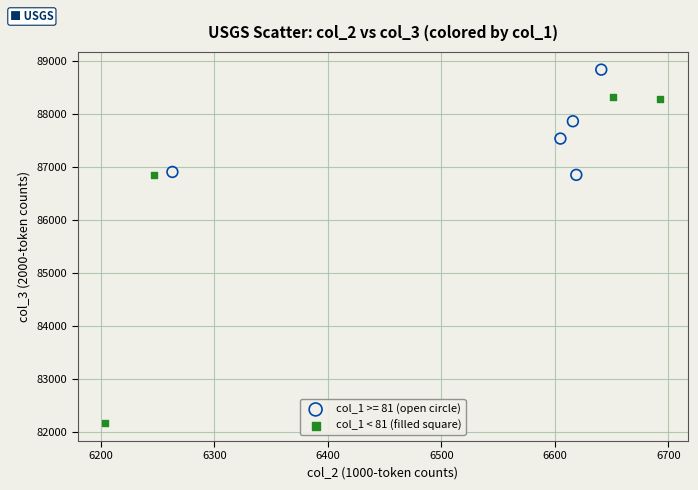

Which series contains the highest Y value?

col_1 >= 81 (open circle)